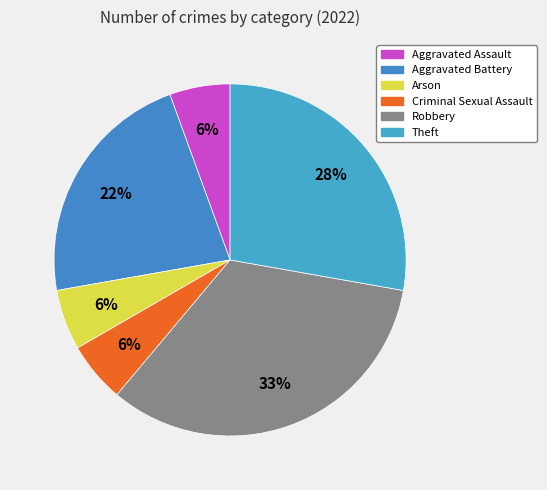

The Criminal Sexual Assault slice represents 14% of the pie. True or false?

False